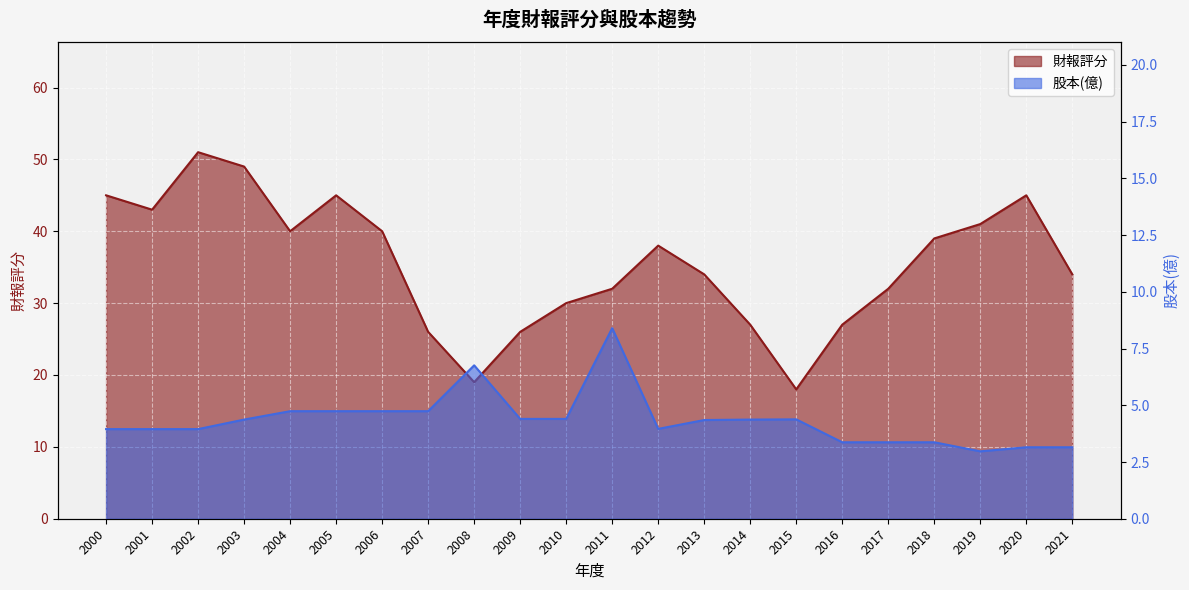

At 2017, list the series in order from largest to smallest.

財報評分, 股本(億)